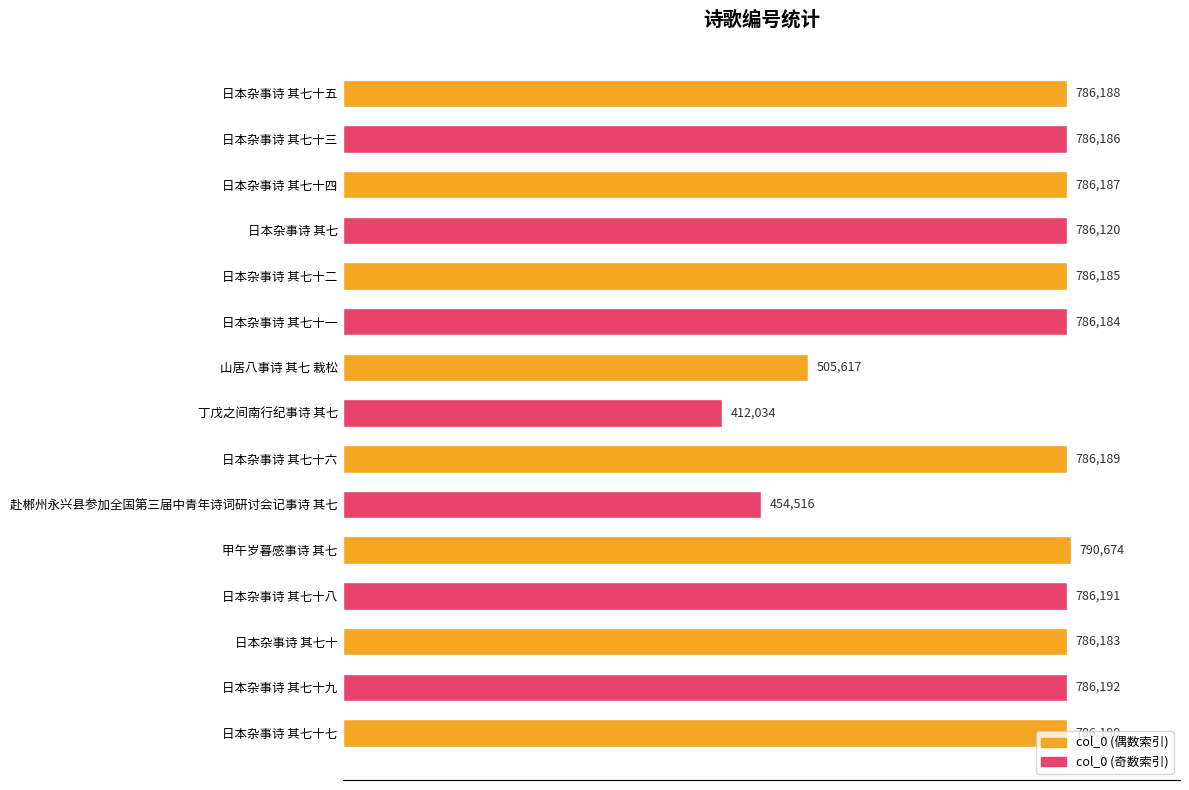

What is the difference between the maximum and second lowest values?

336158